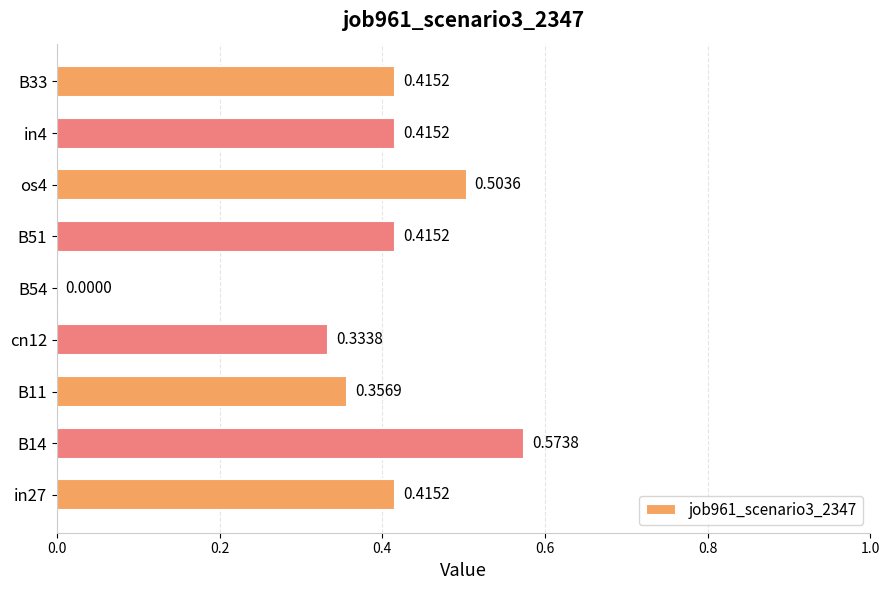

What is the sum of the values at B33 and in27?

0.8